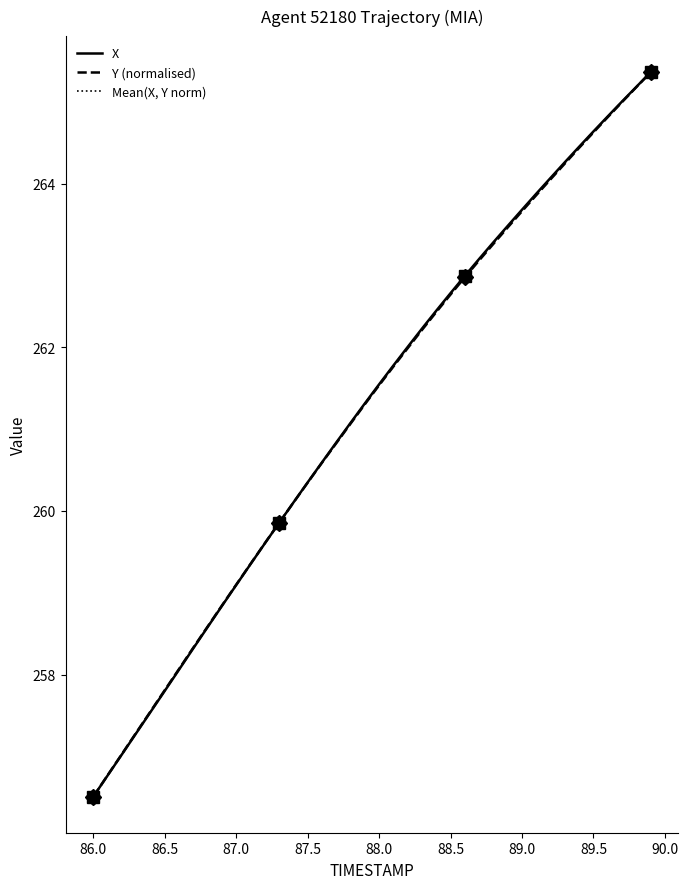

What is the greatest value displayed?

265.4